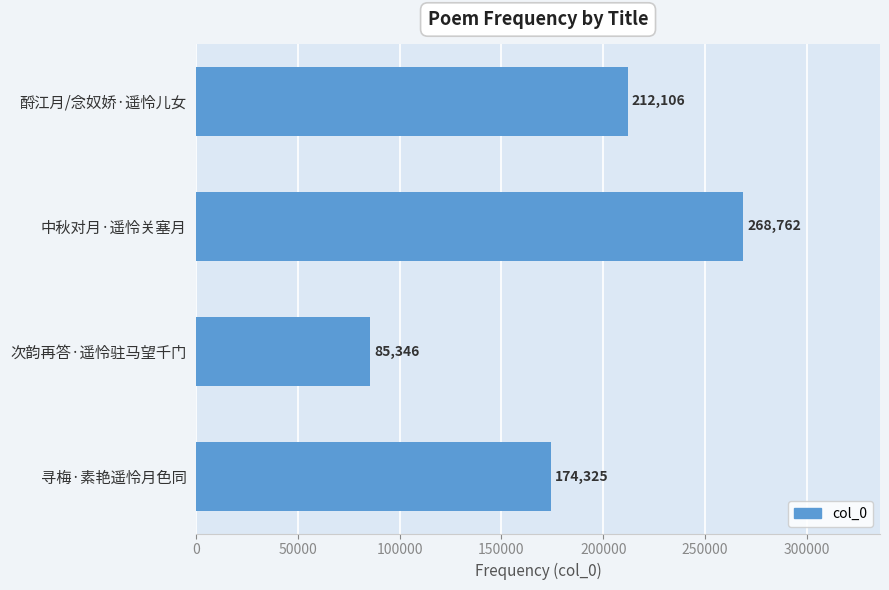

What is the difference between the second highest and minimum values?

126760